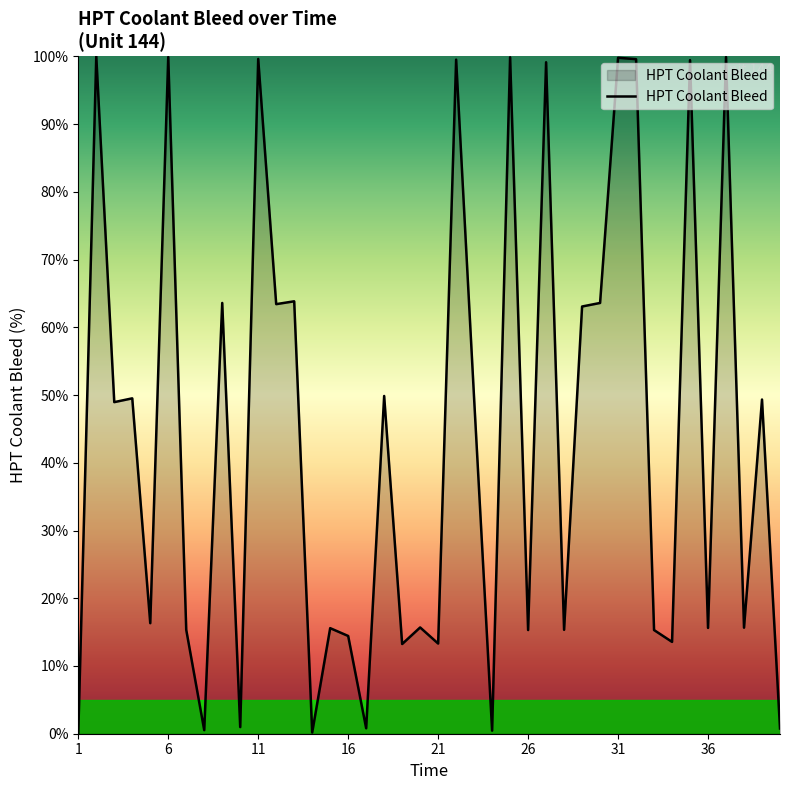

How many lines are shown in the chart?

1